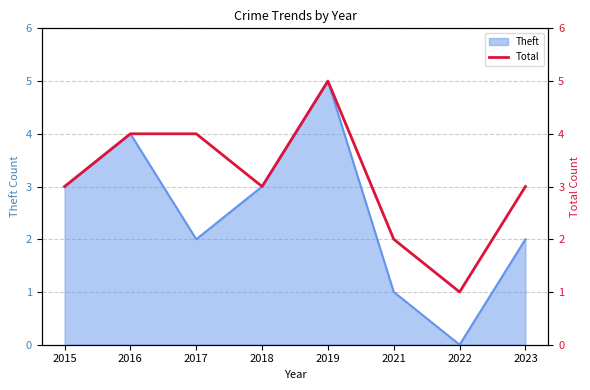

The chart shows a value of 7 at 2016. True or false?

False